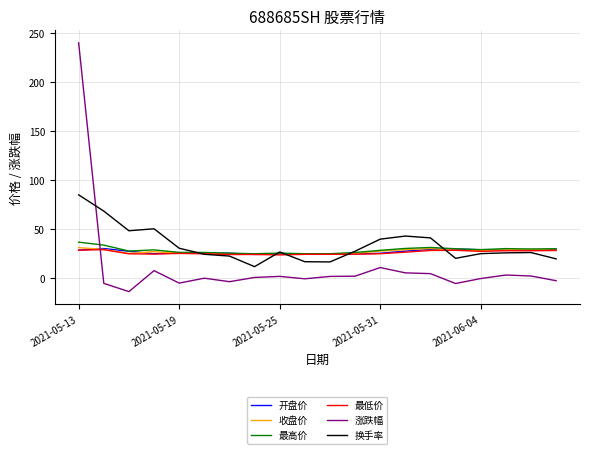

What is the difference between the maximum and minimum values in the 换手率 series?

73.4